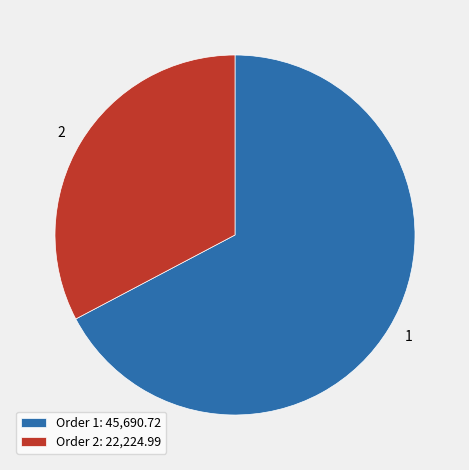

Count the number of slices in the pie.

2